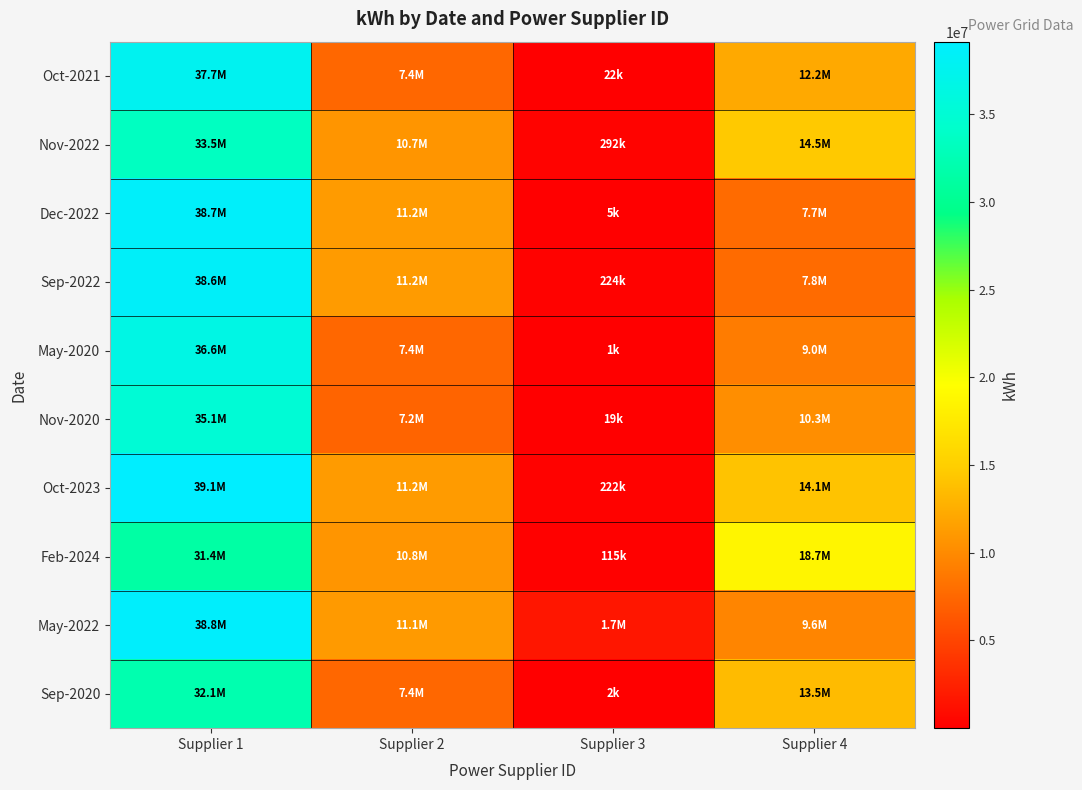

What is the maximum value shown in the chart?

39131034